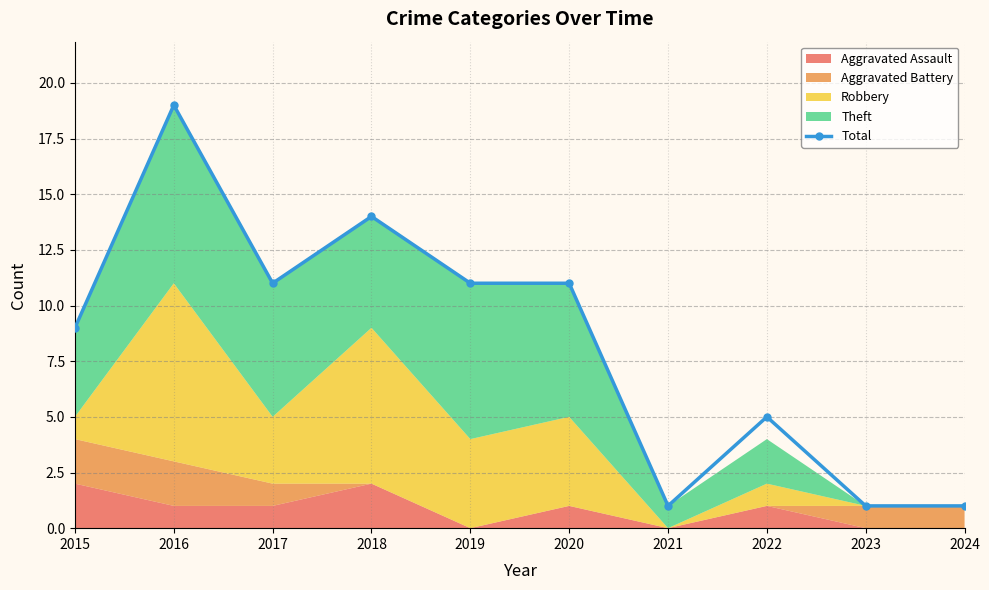

What is the value of the 1st point from the left?

9